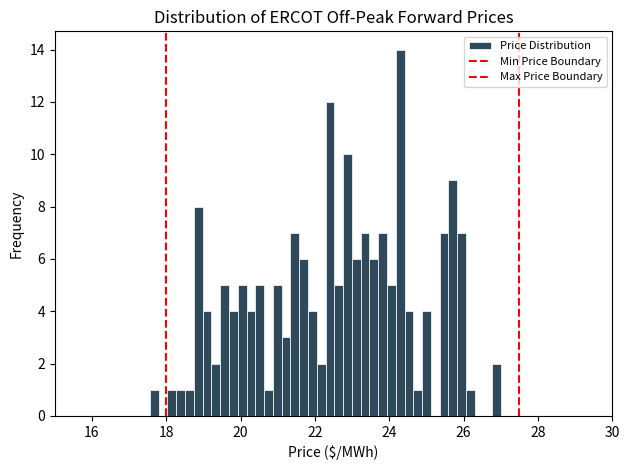

Around what value on the x-axis is the tallest bar? Give the approximate position of its centre, as read against the axis.

24.2